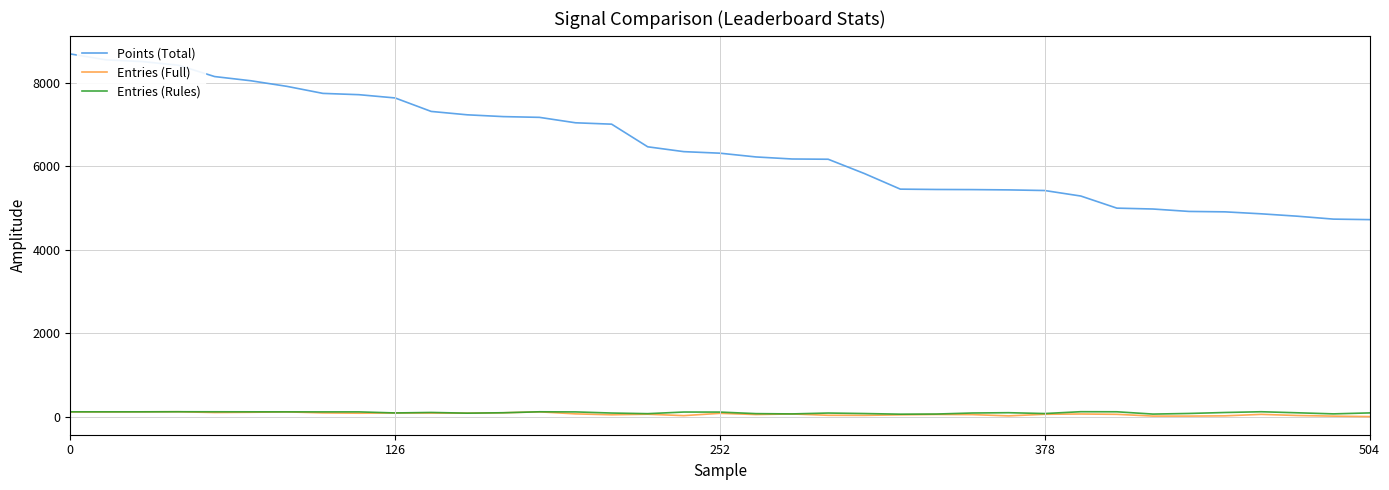

Which series has the largest range (max minus min)?

Points (Total)